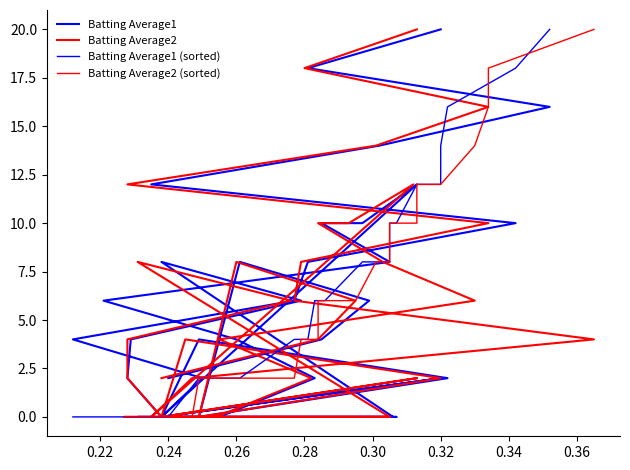

How many data points does each series have?

40